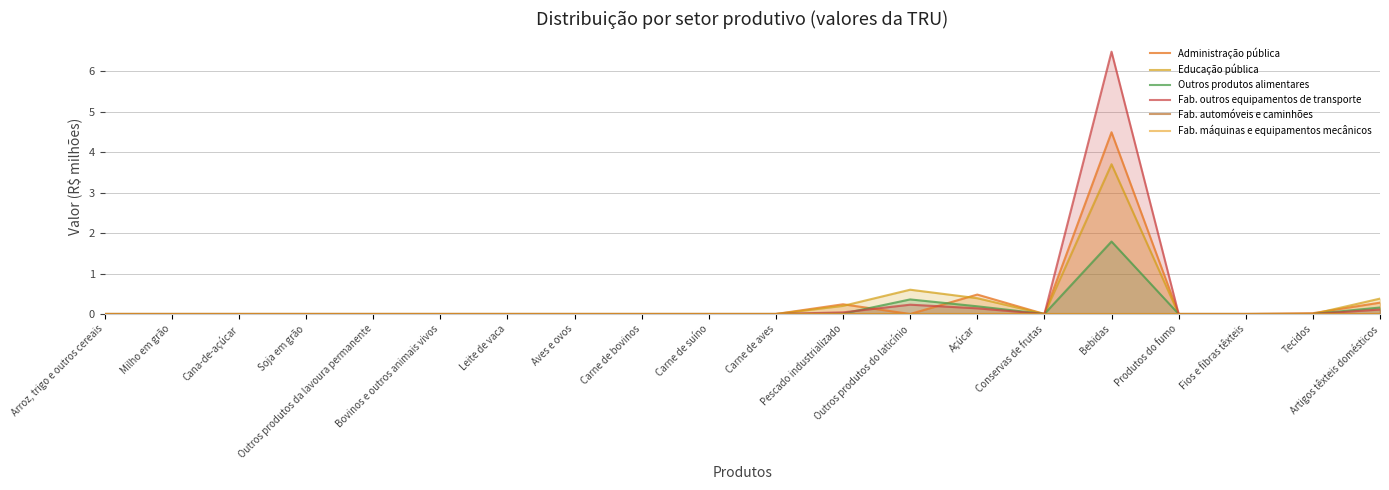

How many data points in Outros produtos alimentares are above 0?

5